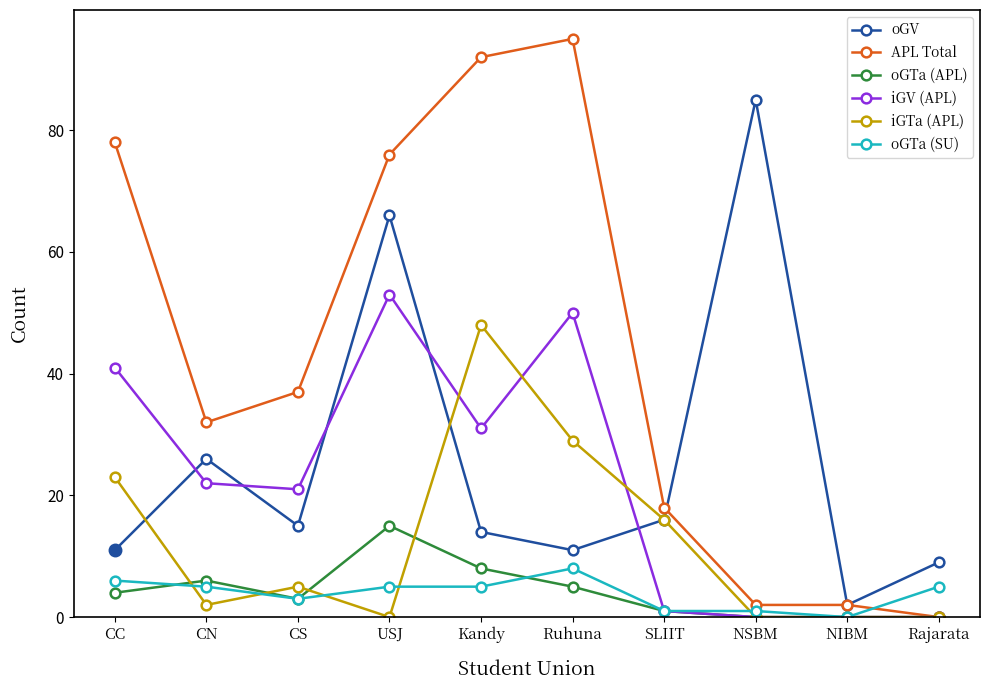

What is the highest value of the APL Total series?

95